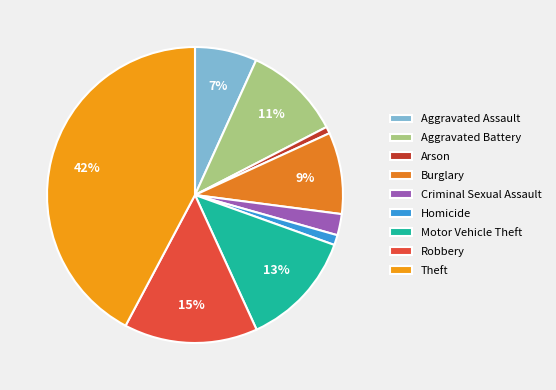

To the nearest percent, what percentage of the pie is Robbery?

15%